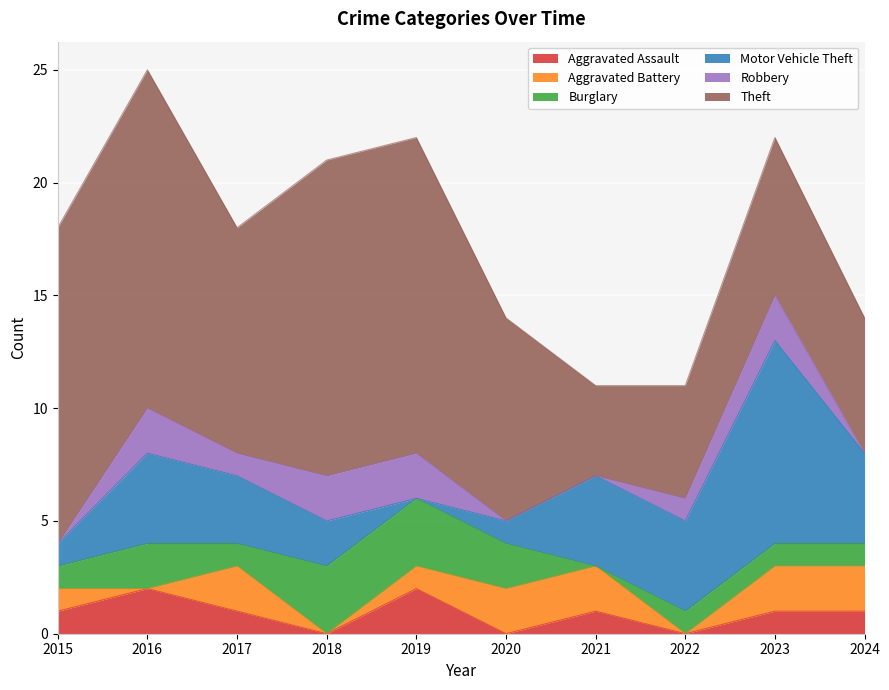

What is the highest value of the Motor Vehicle Theft series?

9